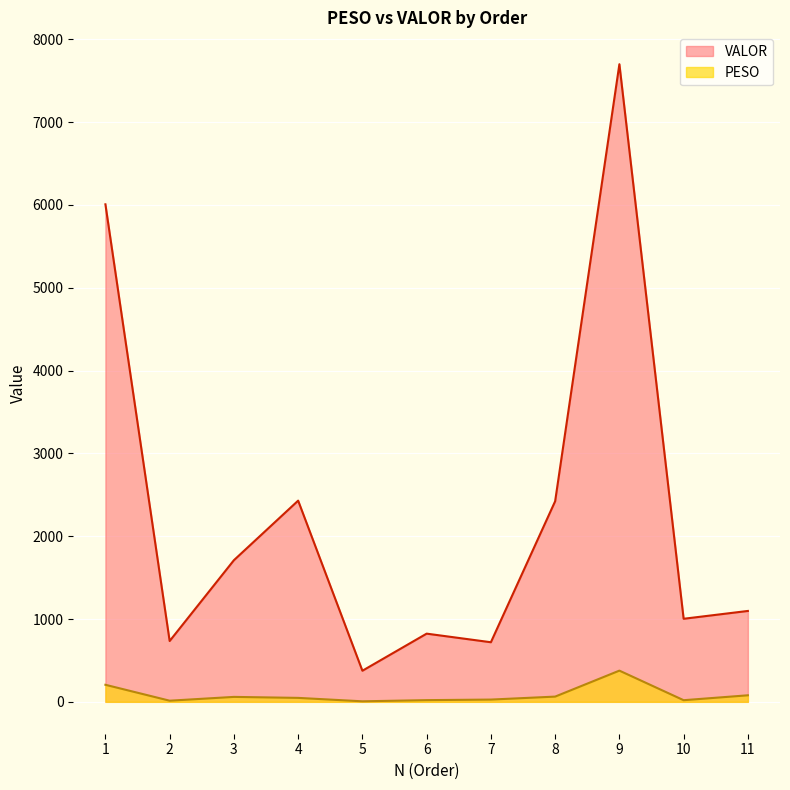

Does the chart display data point markers on the line(s)?

No